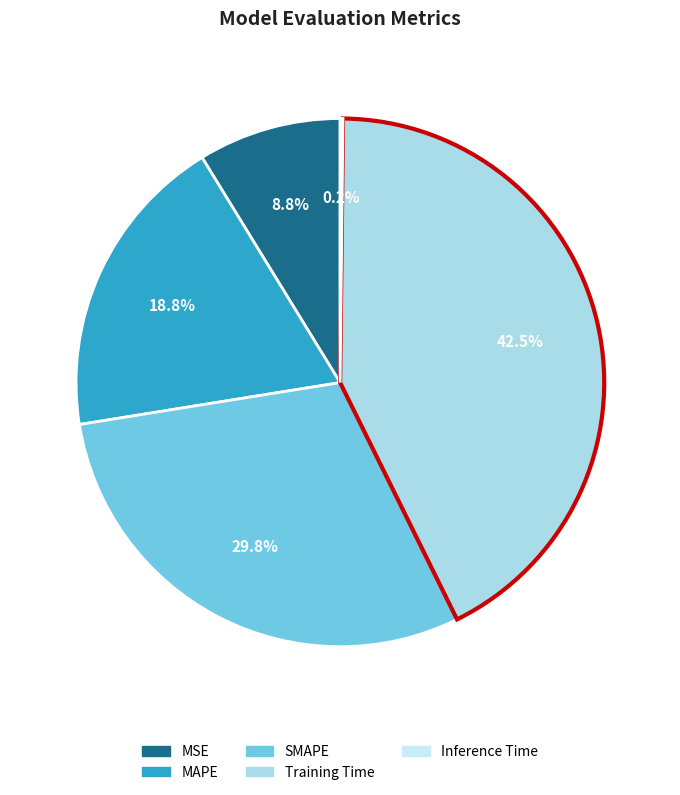

Rank the categories by value from highest to lowest.

Training Time, SMAPE, MAPE, MSE, Inference Time